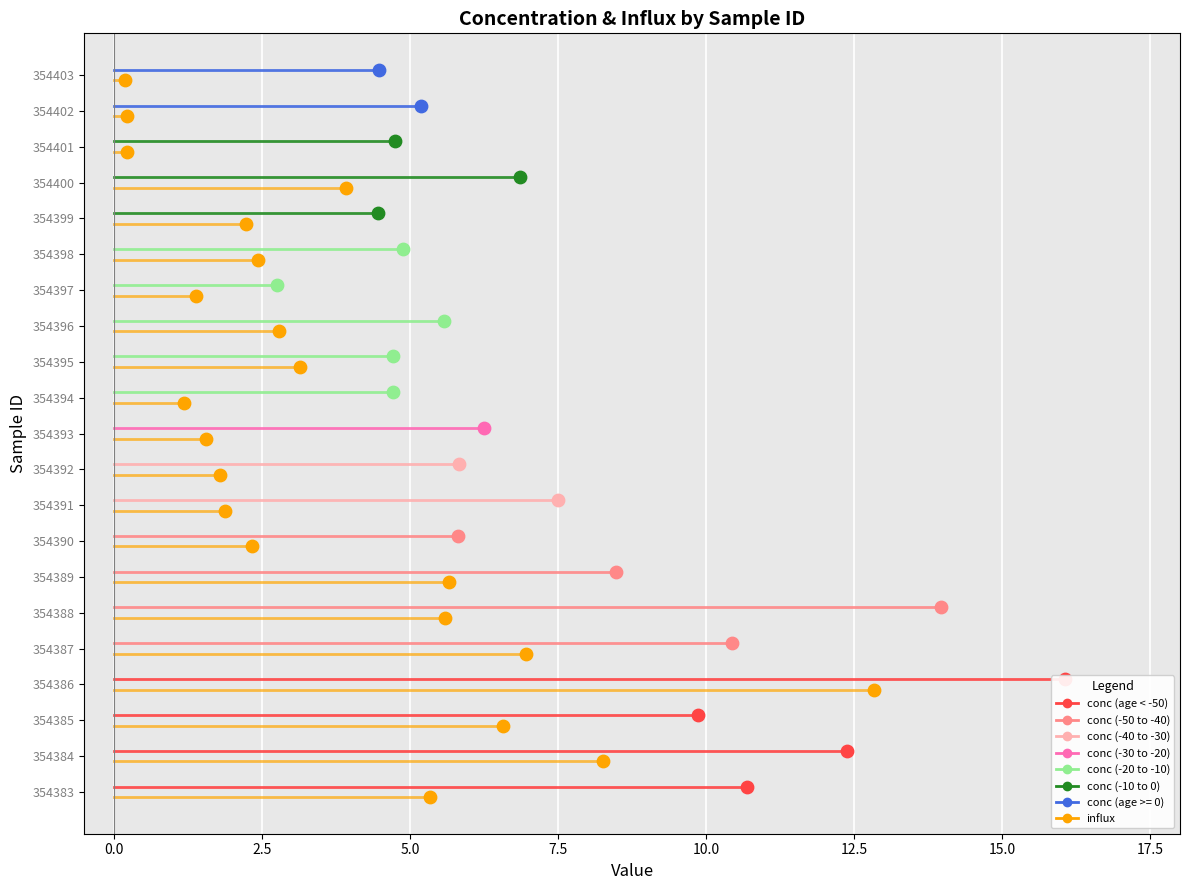

Is the value of conc at 0.0 greater than the value of influx at −2.5?

Yes